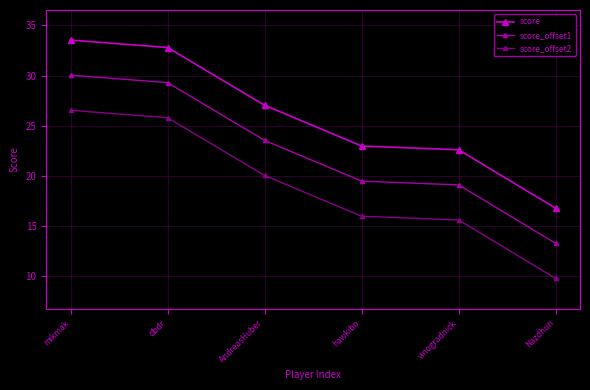

What is the approximate value of score_offset1 at Nazdhun?

13.3